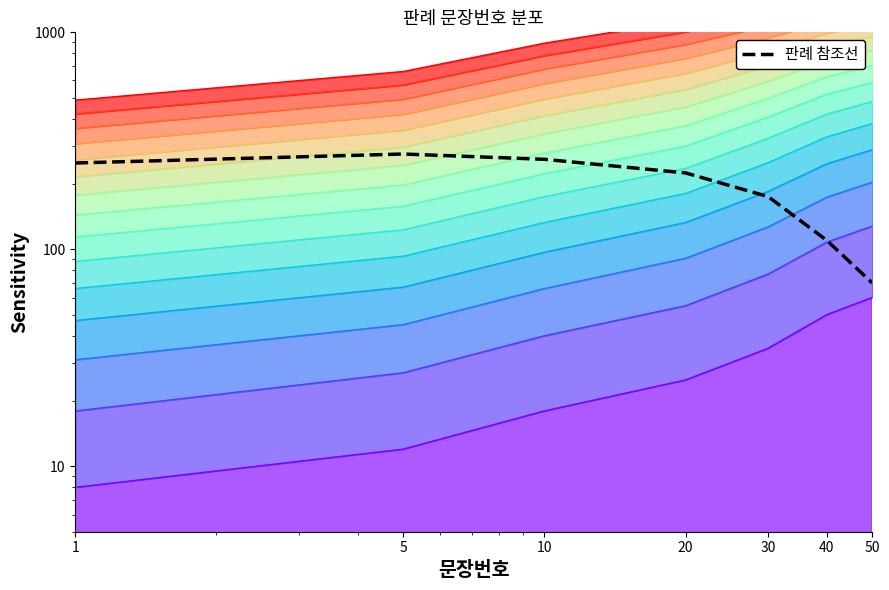

What value does the data have at 1, to the nearest 10?

250